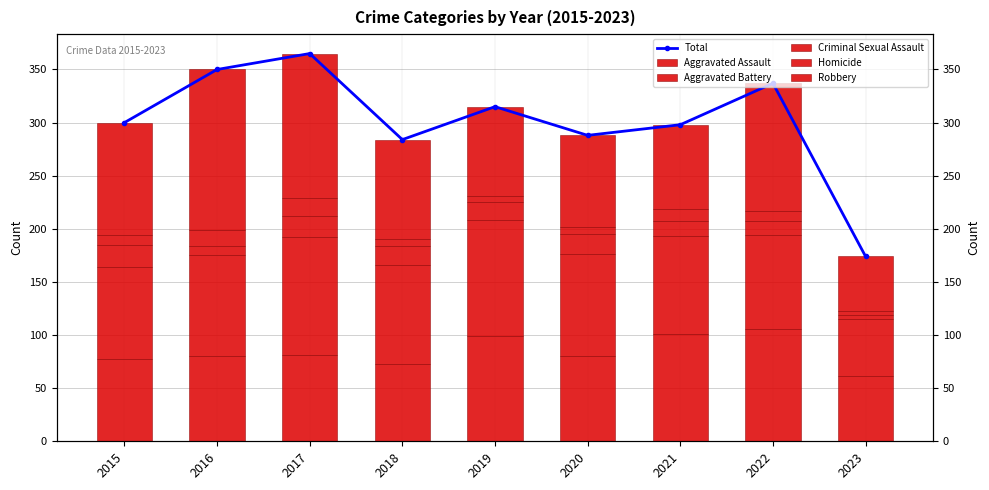

Is the value of Aggravated Assault at 2020 greater than the value of Homicide at 2016?

Yes